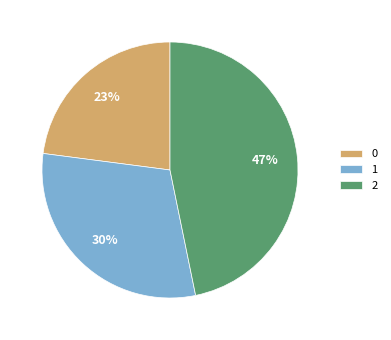

Is it true that 1 is 19% of the pie?

False